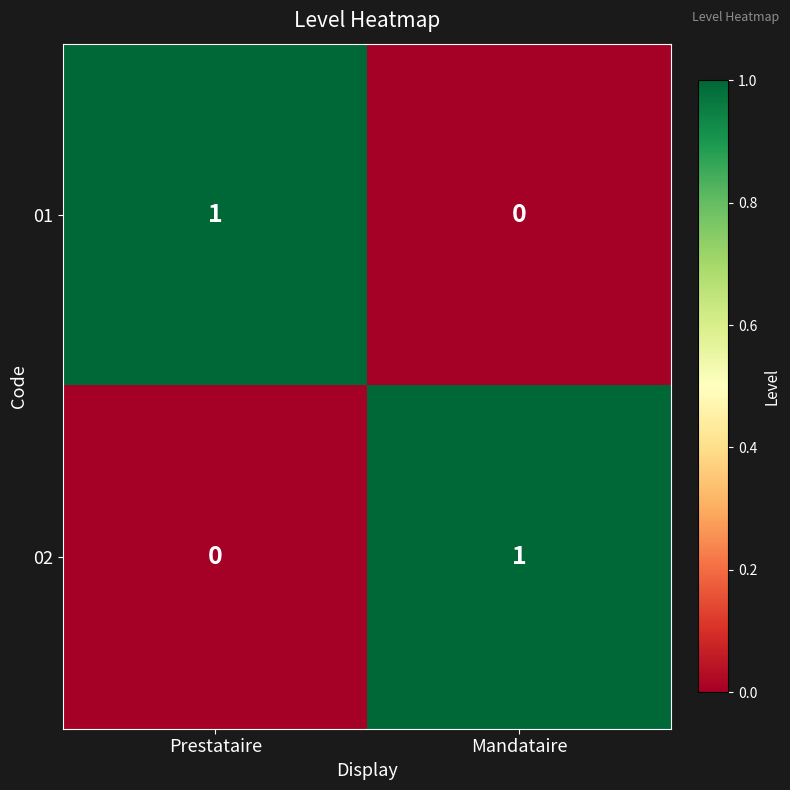

Reading left to right, list all the values displayed in this chart.

01: Prestataire=1	Mandataire=0
02: Prestataire=0	Mandataire=1